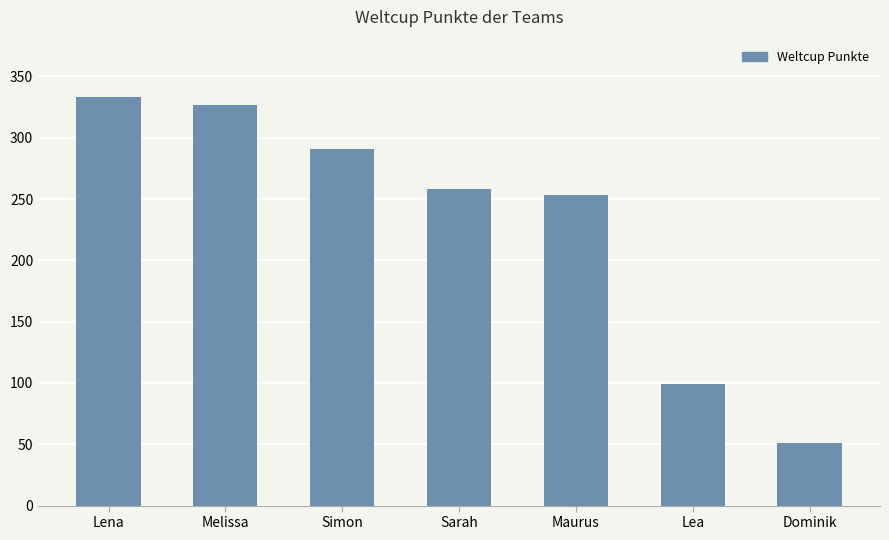

Reading right to left, transcribe all the data shown in this chart.

Dominik=51	Lea=99	Maurus=253	Sarah=258	Simon=291	Melissa=327	Lena=333